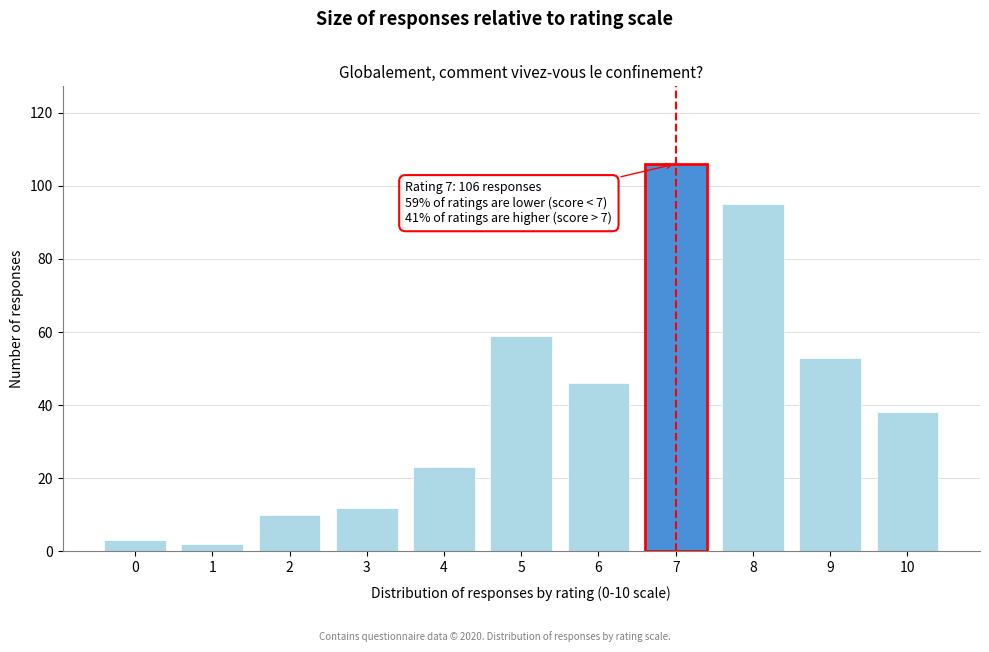

Reading left to right, extract all data points from this chart.

0=3	1=2	2=10	3=12	4=23	5=59	6=46	7=106	8=95	9=53	10=38